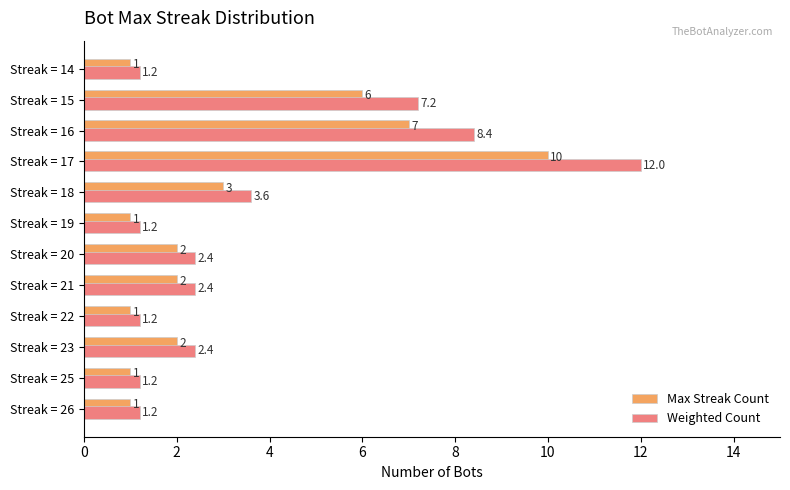

Which series has the largest total across all categories?

Weighted Count